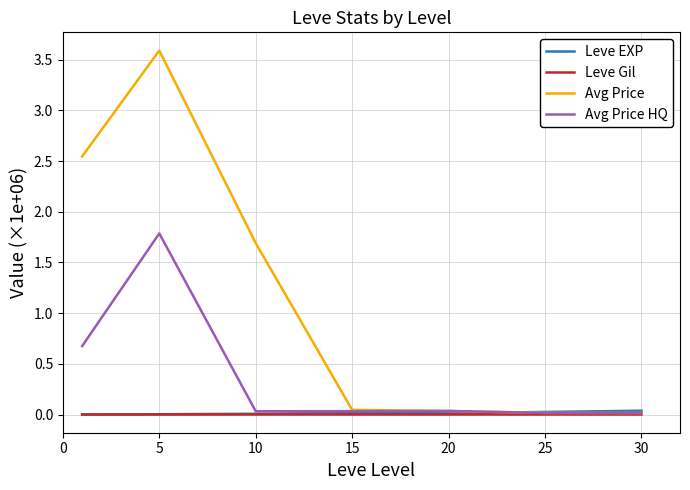

Which series has the largest total across all categories?

Avg Price